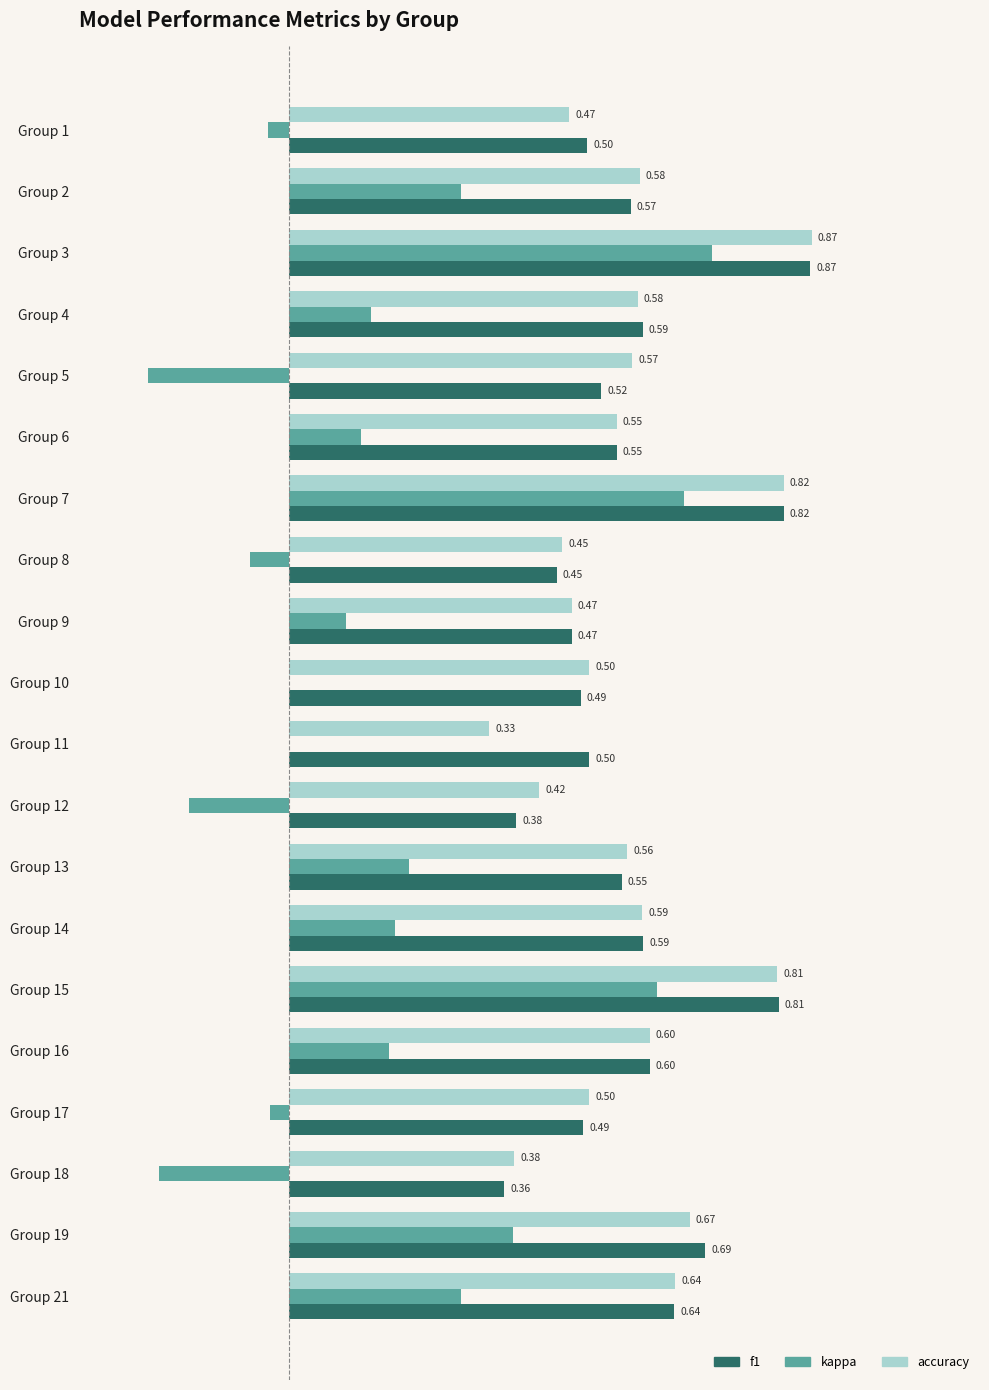

Which series changed the most between Group 17 and Group 19?

kappa